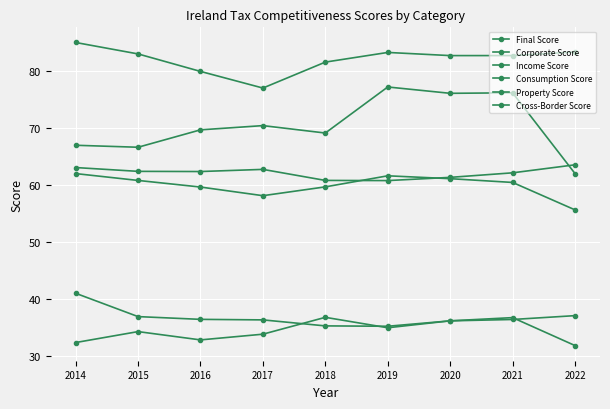

Is this an area chart (filled region under the line)?

No